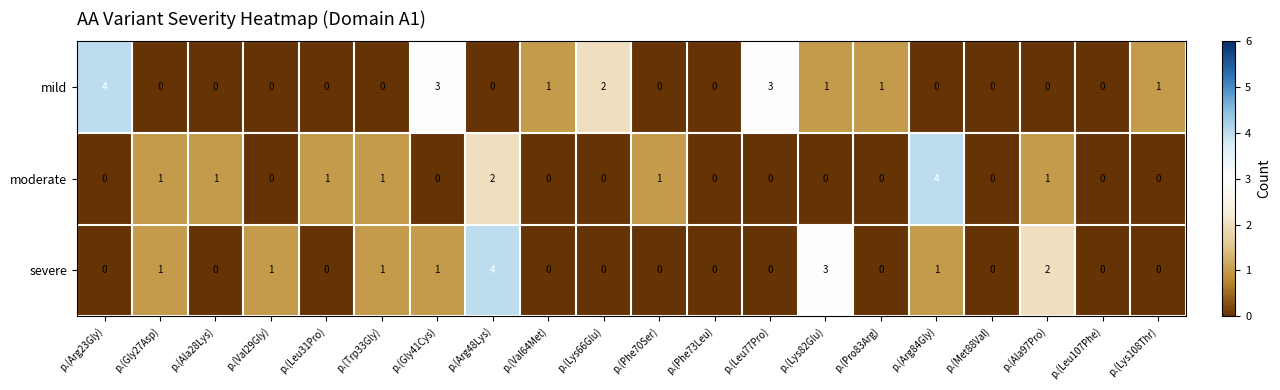

How many categories are shown in the chart?

20